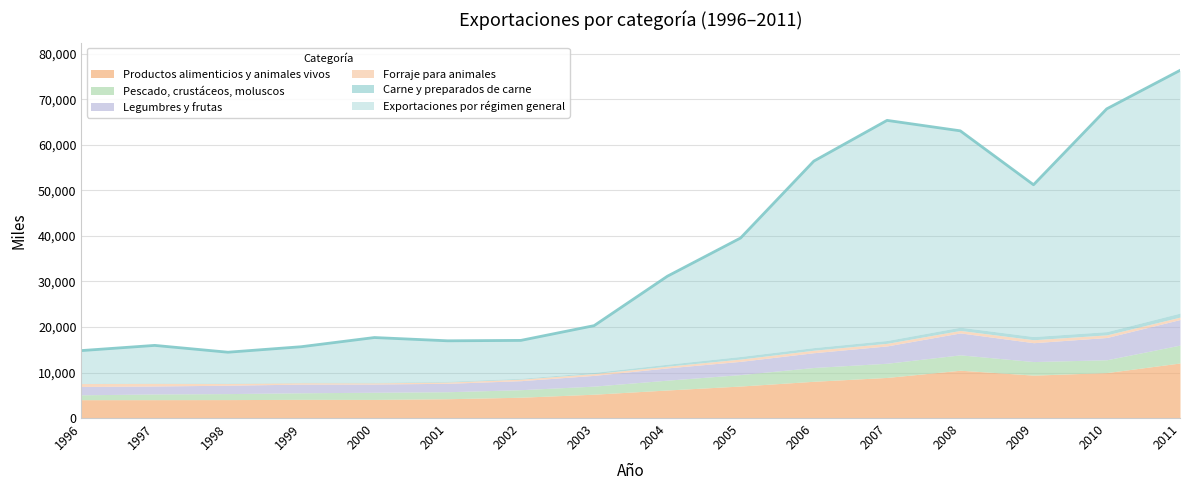

How many lines are shown in the chart?

6